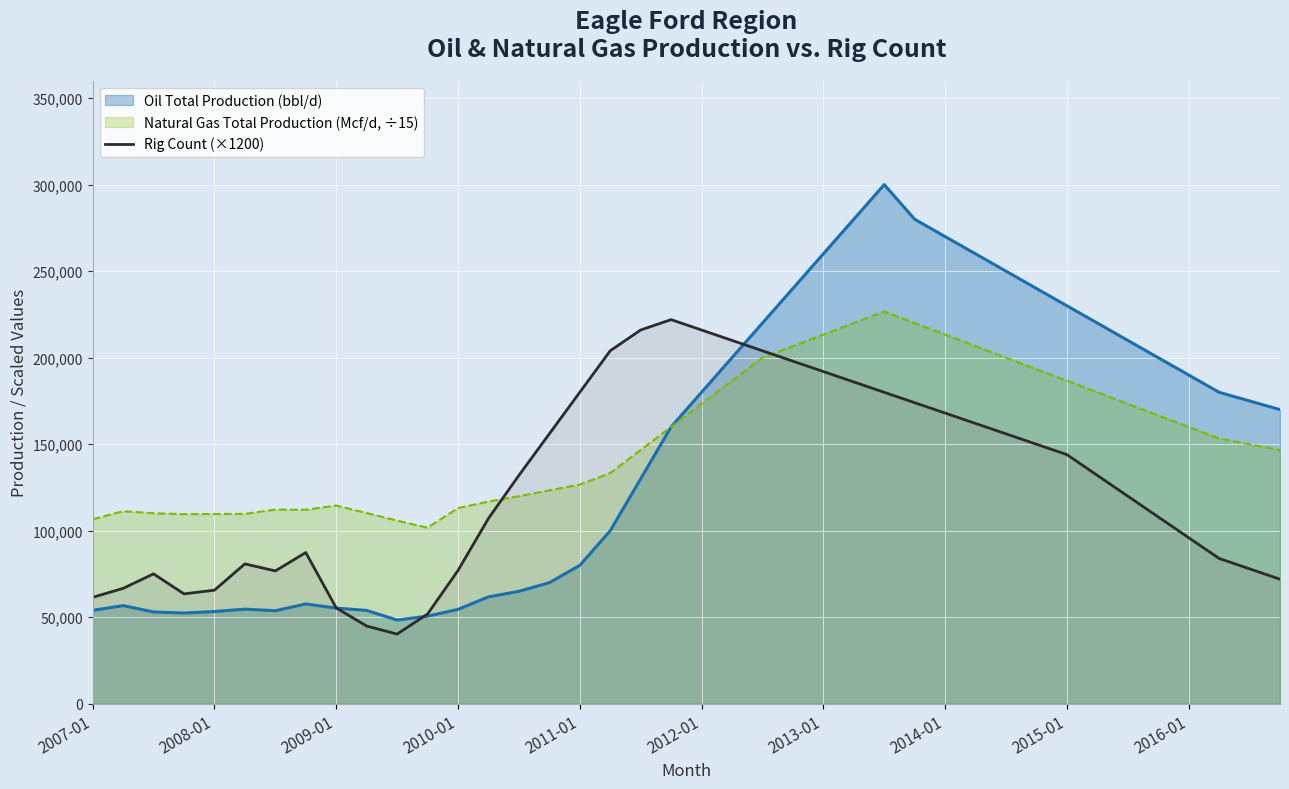

Which series has the widest spread of values?

Oil Total Production (bbl/d)